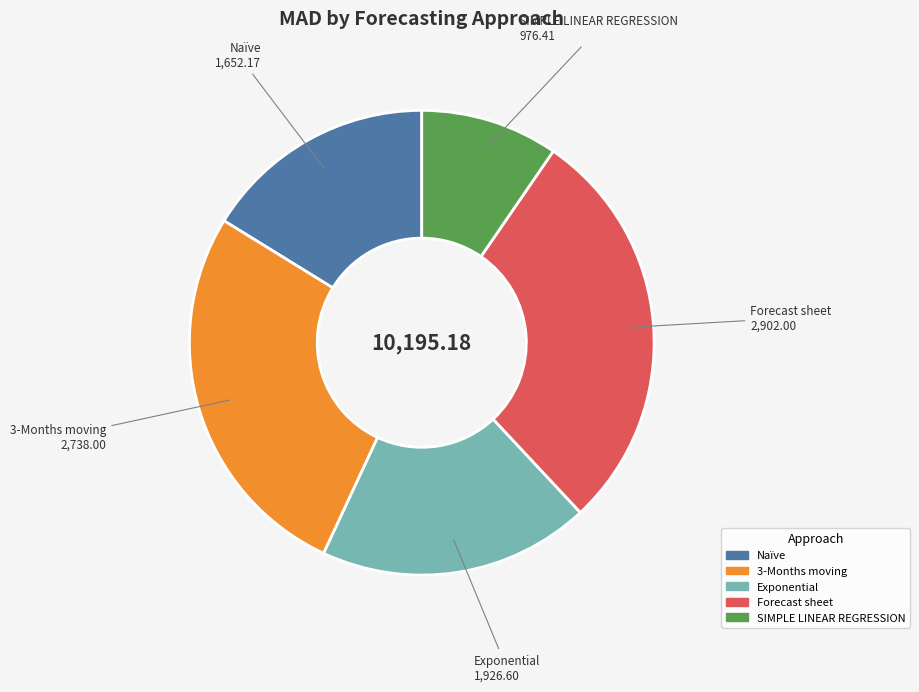

Count the number of slices in the pie.

5